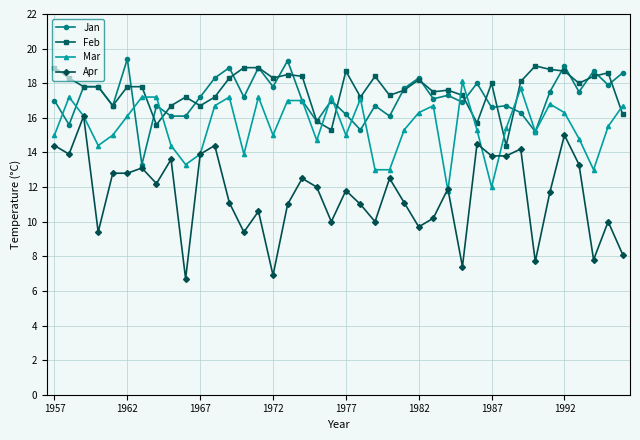

Which series has the largest range (max minus min)?

Apr